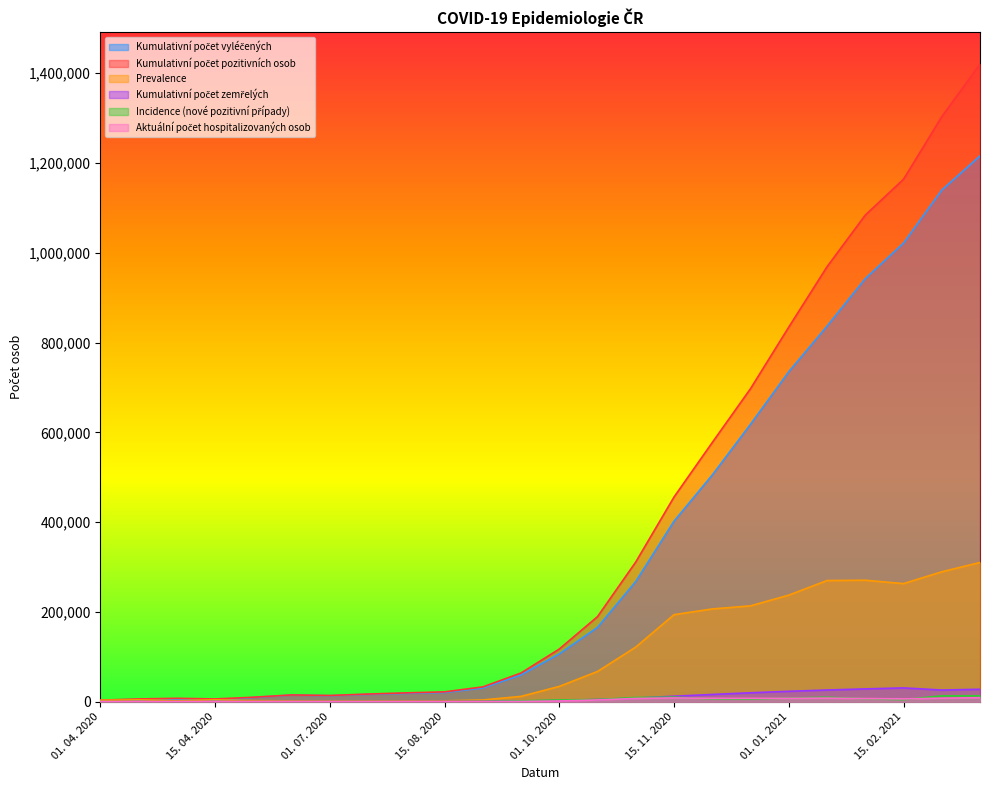

True or false: Aktuální počet hospitalizovaných osob and Kumulativní počet pozitivních osob intersect in this chart.

False